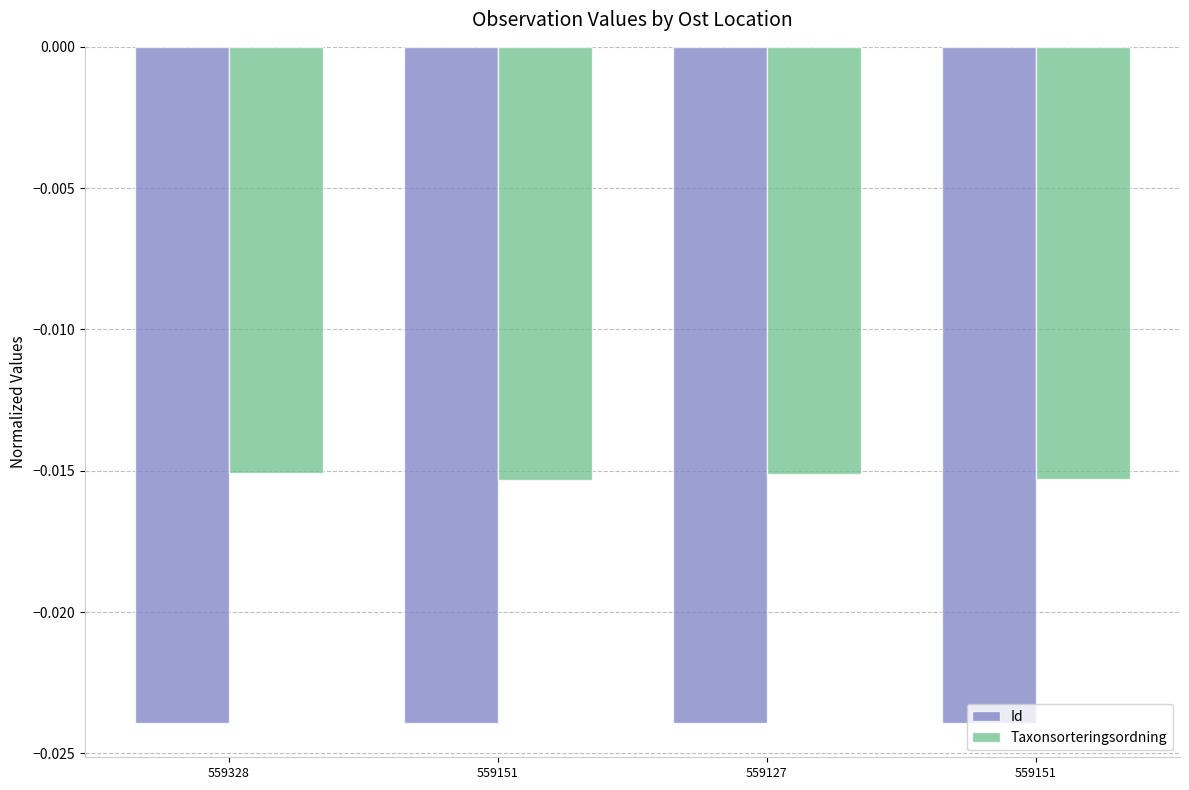

What are all the series names shown in the legend?

Id, Taxonsorteringsordning